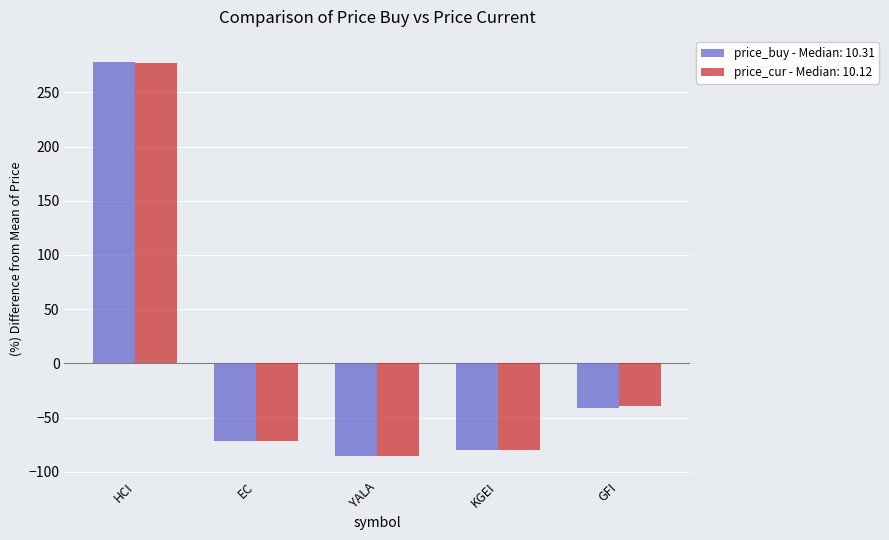

How many series are shown in this chart?

2